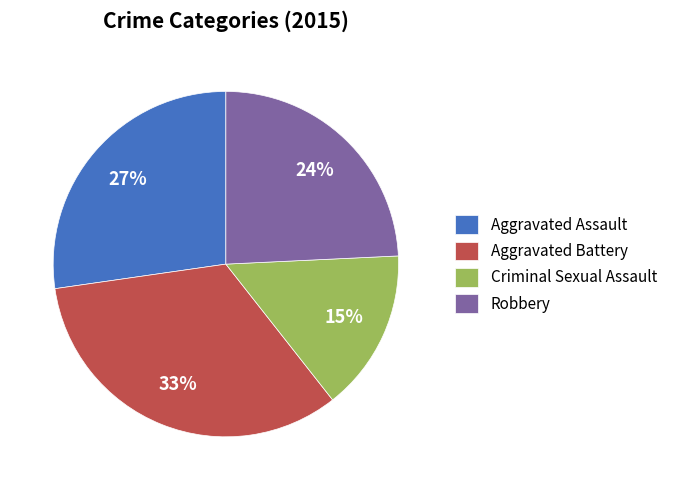

Is Aggravated Assault the majority of the pie?

No